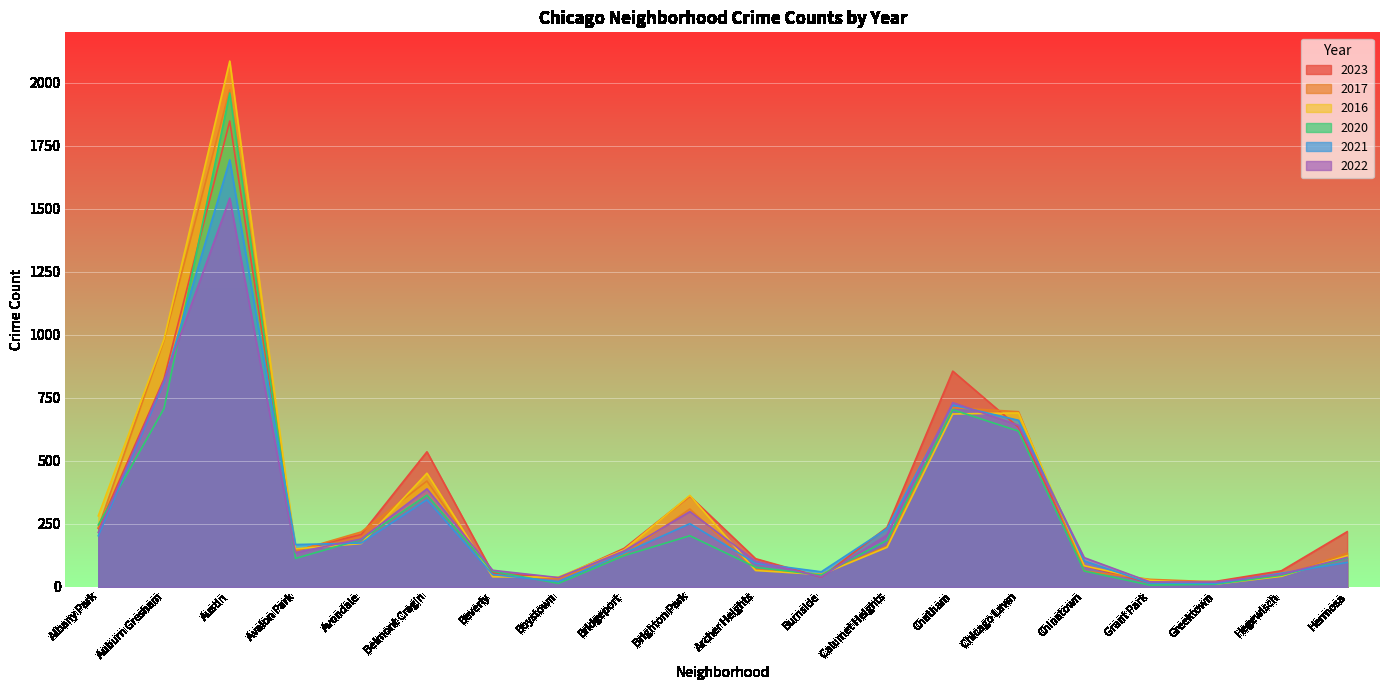

What is the average value of the 2020 series?

293